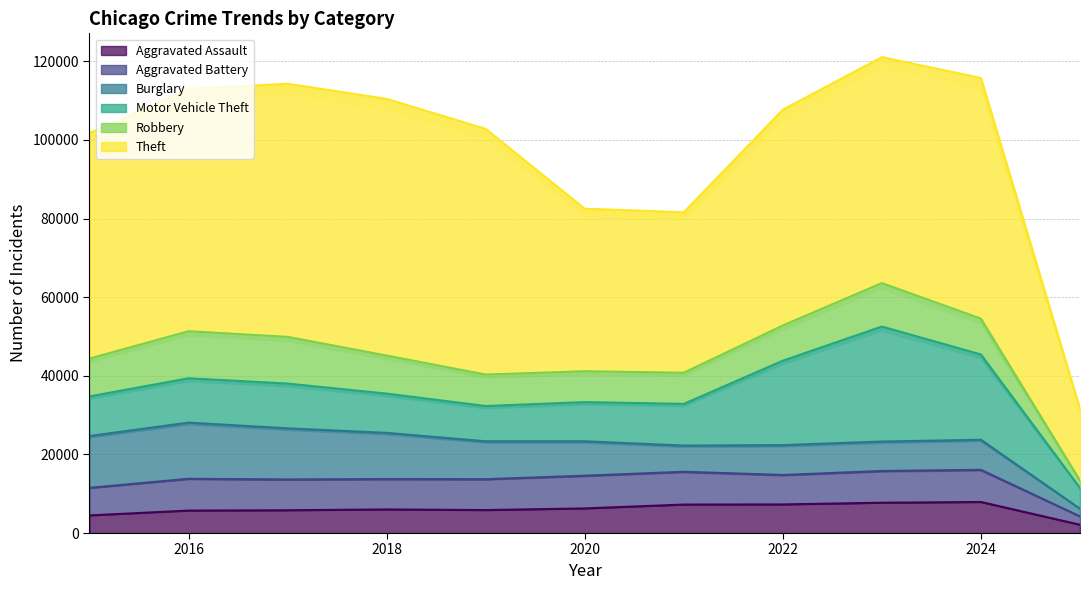

Between 2015 and 2020, which is larger?

2020